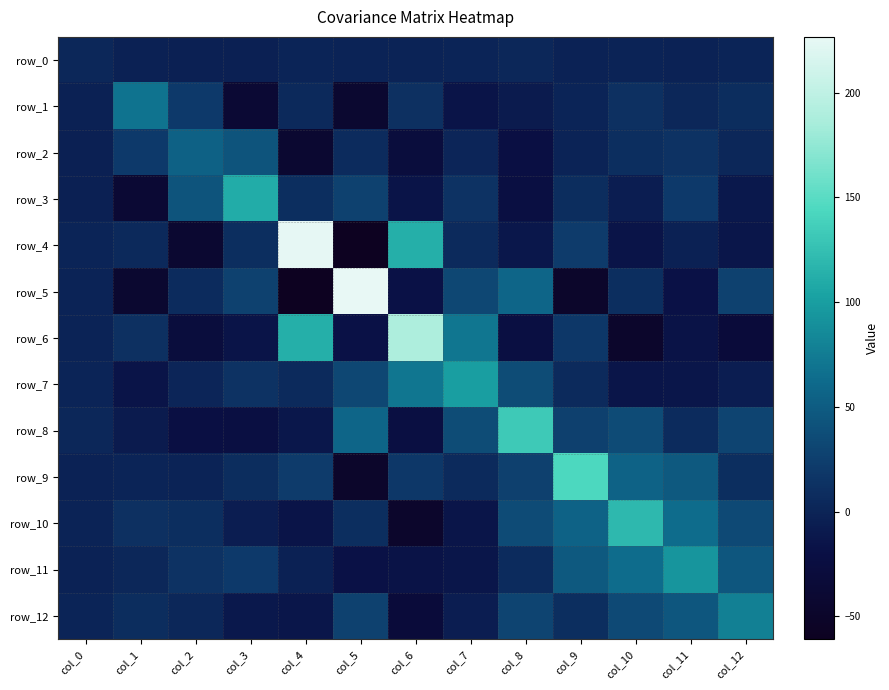

What value does the row_7 series have at col_1?

-15.7